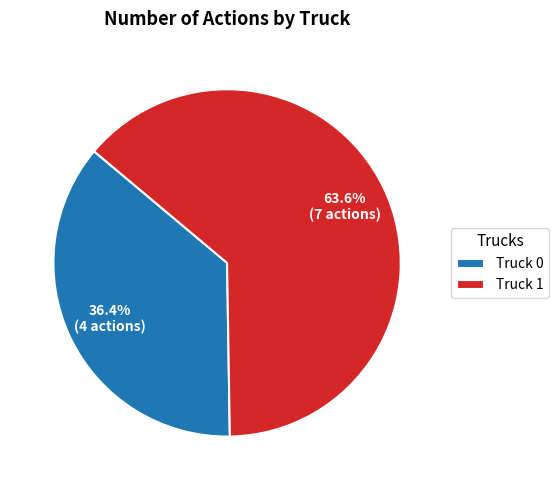

Is it true that Truck 0 is 49% of the pie?

False